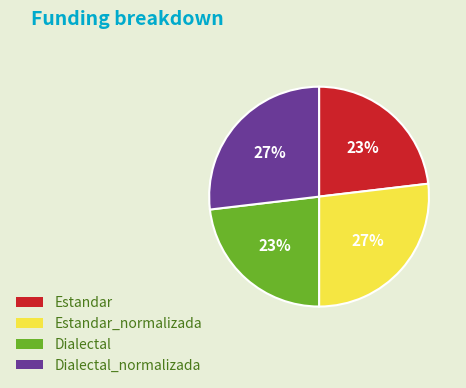

To the nearest percent, what is the difference between the largest and smallest slice percentages?

4%